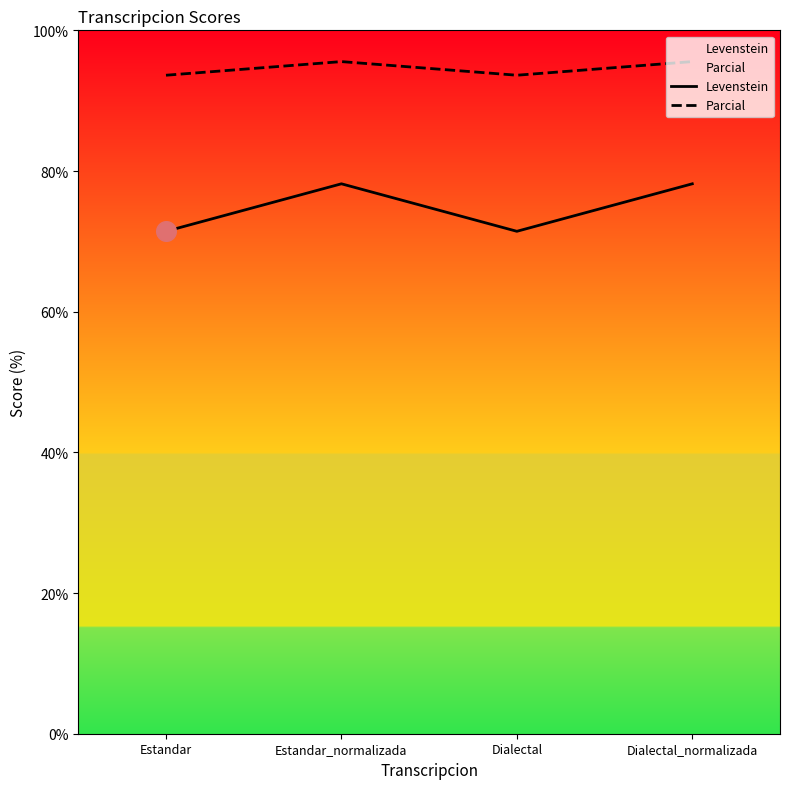

Which series has the largest total across all categories?

Parcial